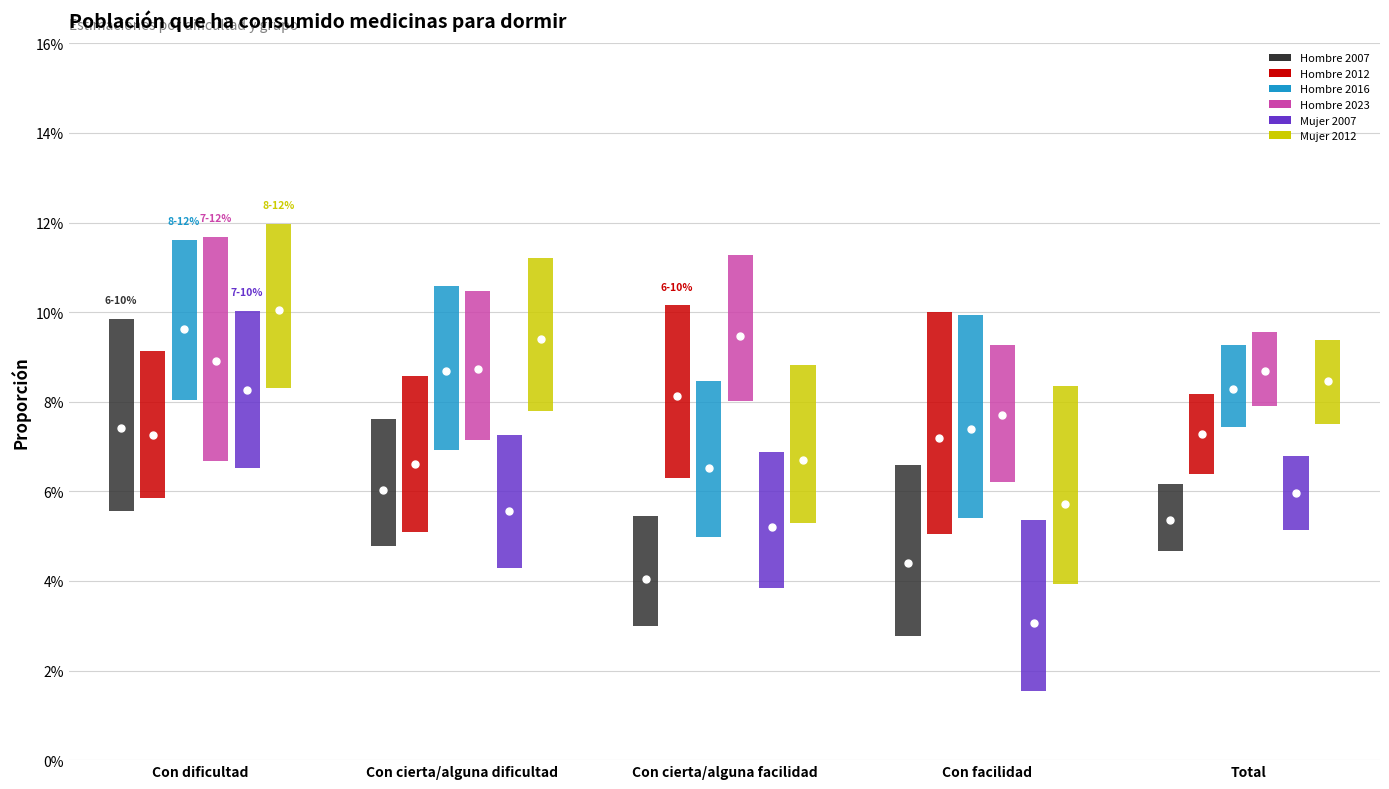

What is the sum of the Hombre 2007 values at 3 and 1?

0.1